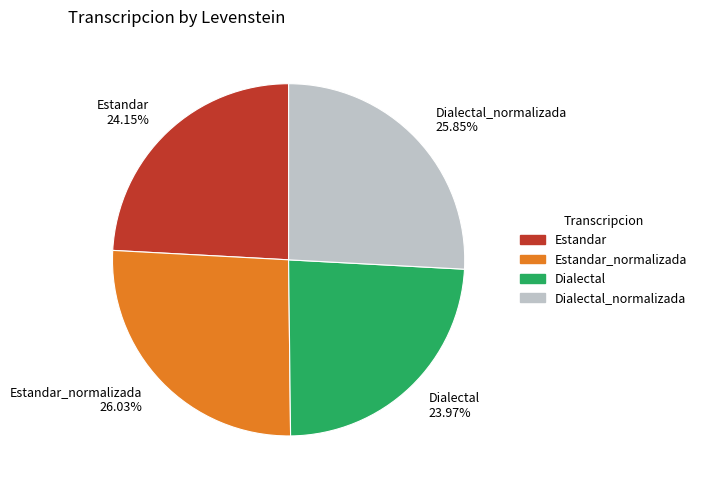

What is the ratio of the value at Estandar 24.15% to the value at Dialectal_normalizada 25.85%?

0.9